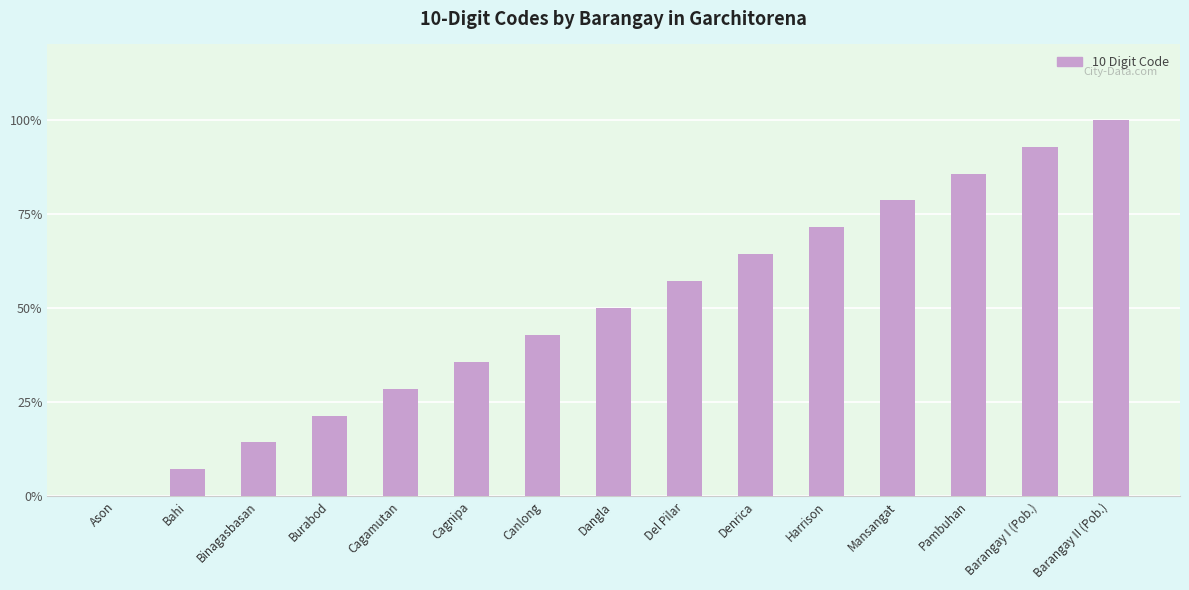

Is it true that the value at Burabod is 28.5?

False